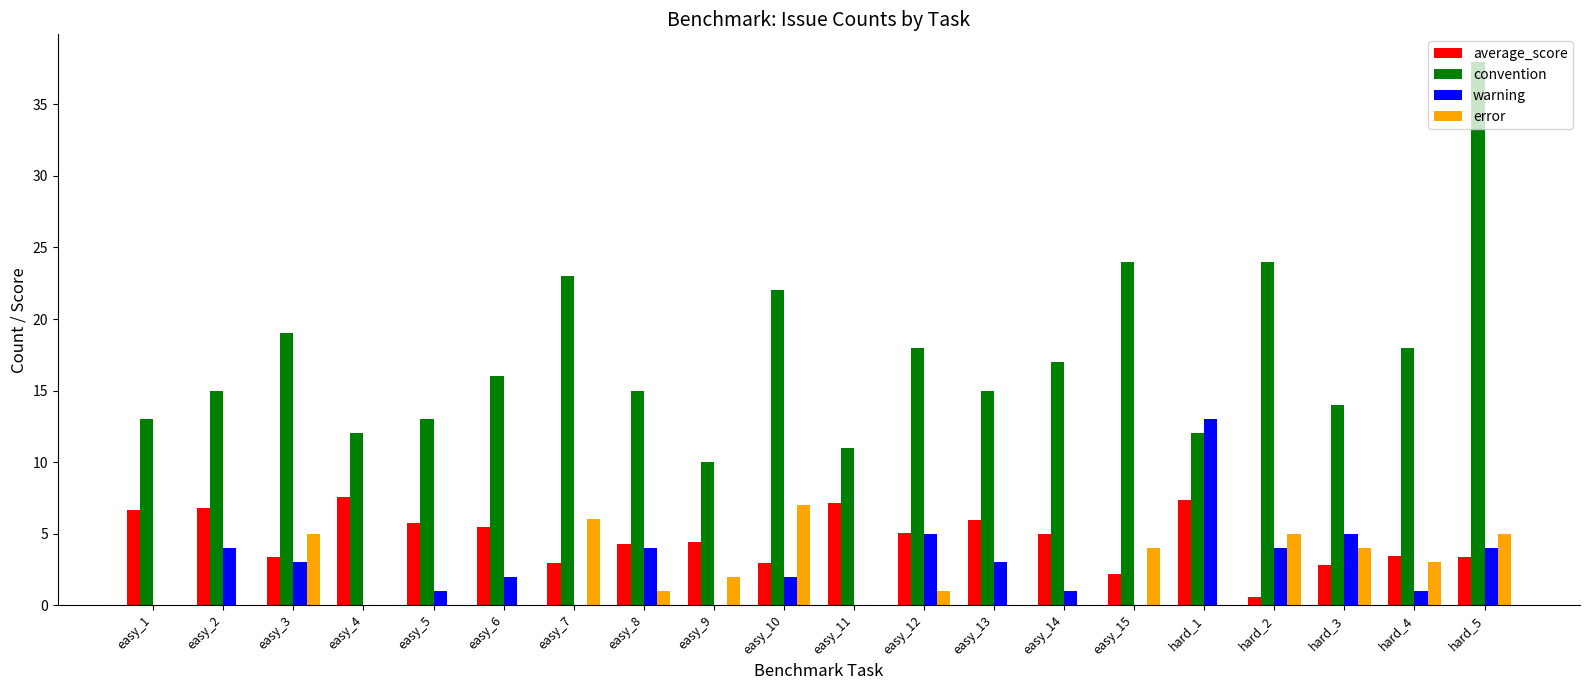

The value of convention at easy_10 is 22.0. True or false?

True